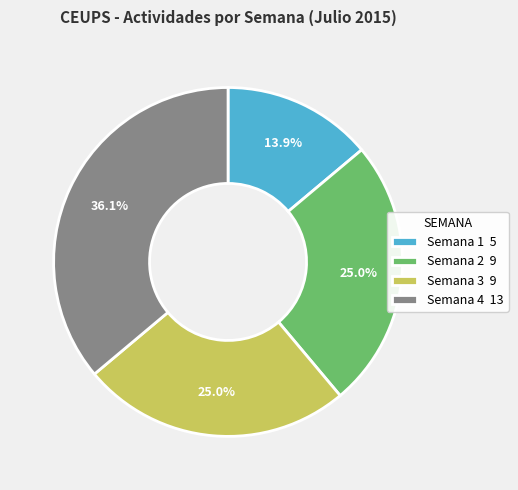

What is the ratio of the value at Semana 2 to the value at Semana 1?

1.8